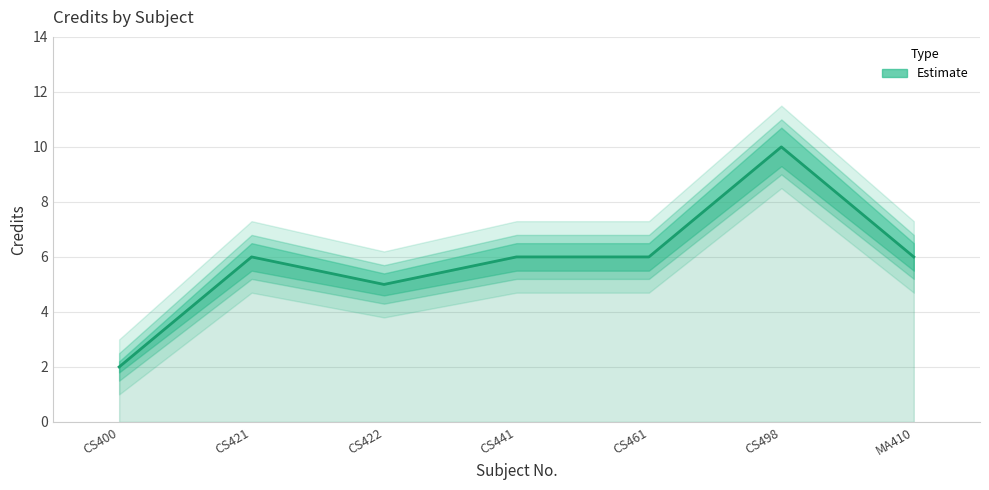

Reading right to left, what are all the values shown in this chart?

MA410=6	CS498=10	CS461=6	CS441=6	CS422=5	CS421=6	CS400=2